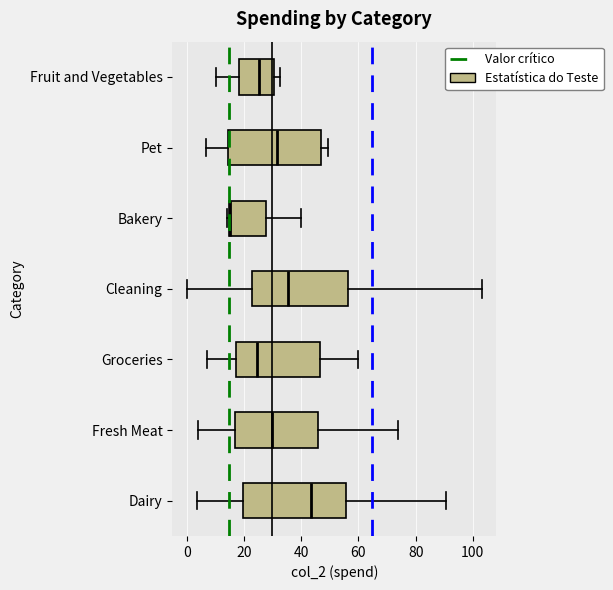

Reading bottom to top, read every box against the x-axis: the position of its median line, the range the box covers, and the ends of its whiskers. The values are not printed on the chart, so give them approximately, as read against the axis.

Dairy: median 44, box 20 to 56, whiskers 4 to 90
Fresh Meat: median 30, box 16 to 46, whiskers 4 to 74
Groceries: median 24, box 18 to 46, whiskers 6 to 60
Cleaning: median 36, box 22 to 56, whiskers 0 to 104
Bakery: median 16, box 14 to 28, whiskers 14 to 40
Pet: median 32, box 14 to 46, whiskers 6 to 50
Fruit and Vegetables: median 26, box 18 to 30, whiskers 10 to 32